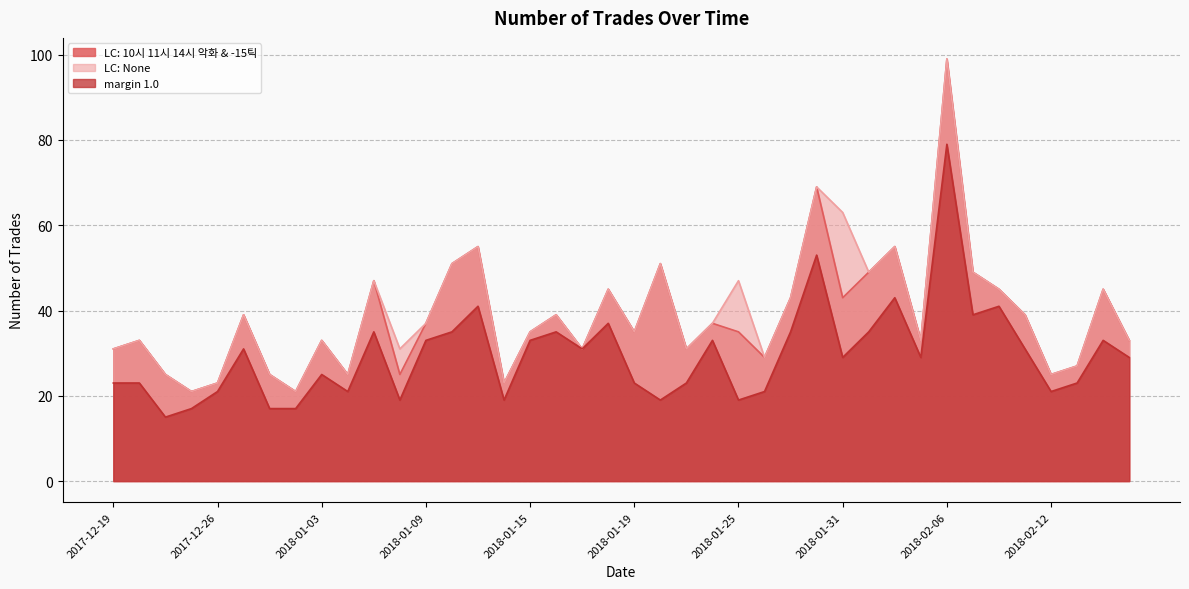

Which series has the largest range (max minus min)?

LC: 10시 11시 14시 악화 & -15틱